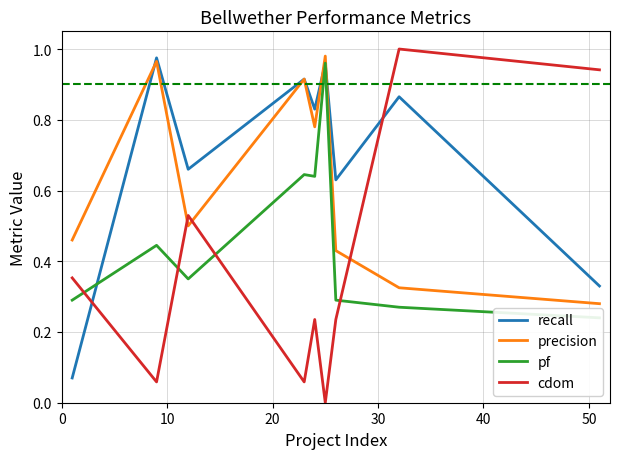

True or false: cdom and recall intersect in this chart.

True